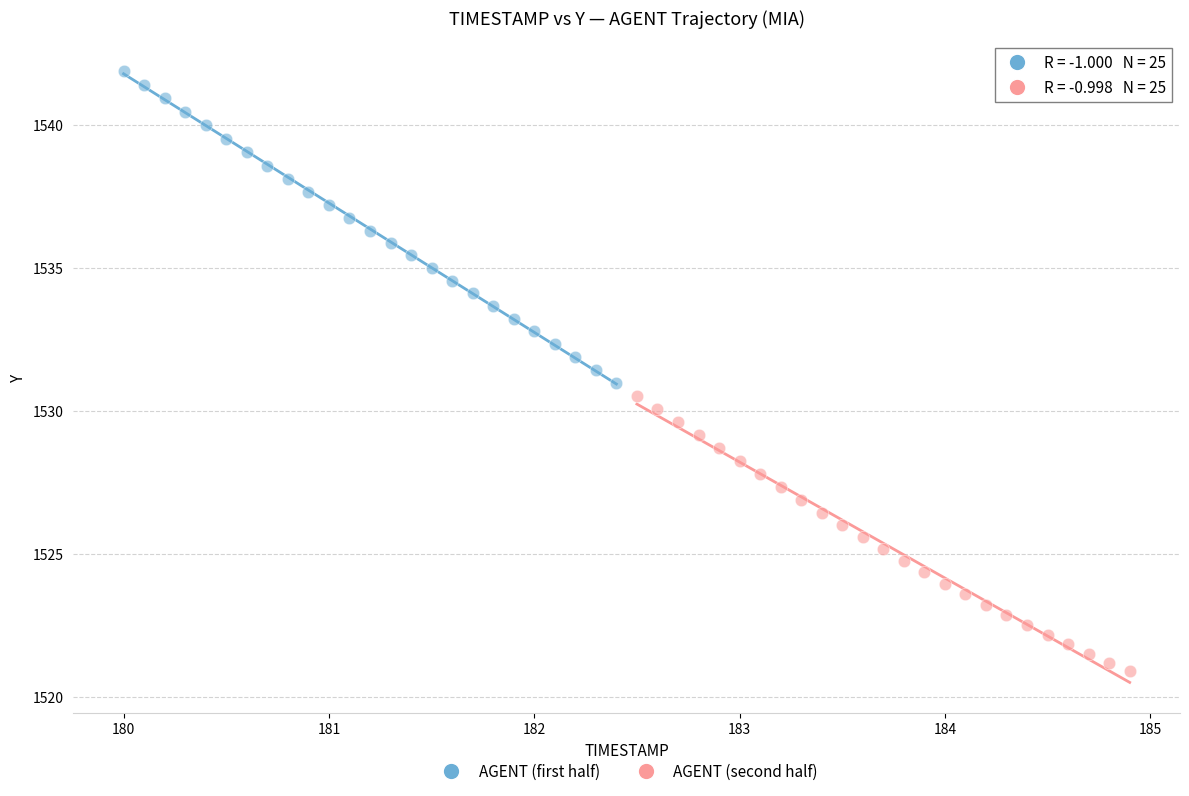

Which series contains the lowest Y value?

AGENT (second half)